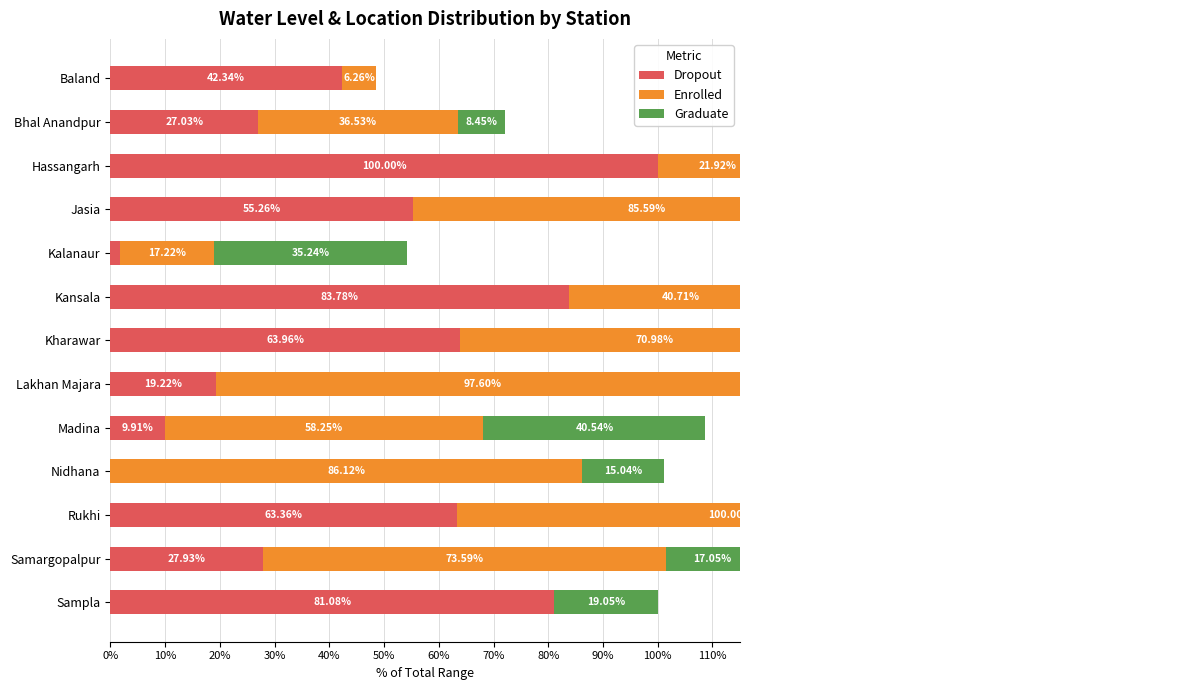

Rank the series by their maximum value, from highest to lowest.

Dropout, Enrolled, Graduate